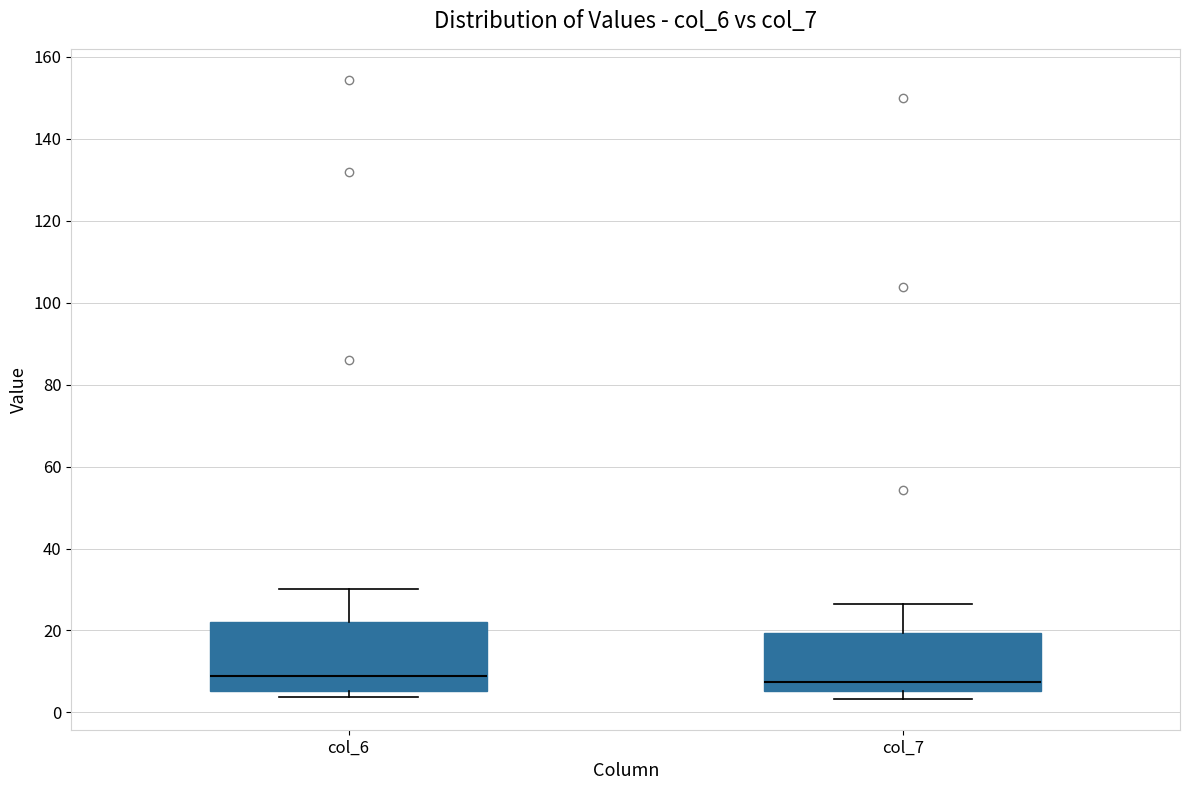

Comparing the boxes themselves (not the whiskers), which one is the tallest?

col_6